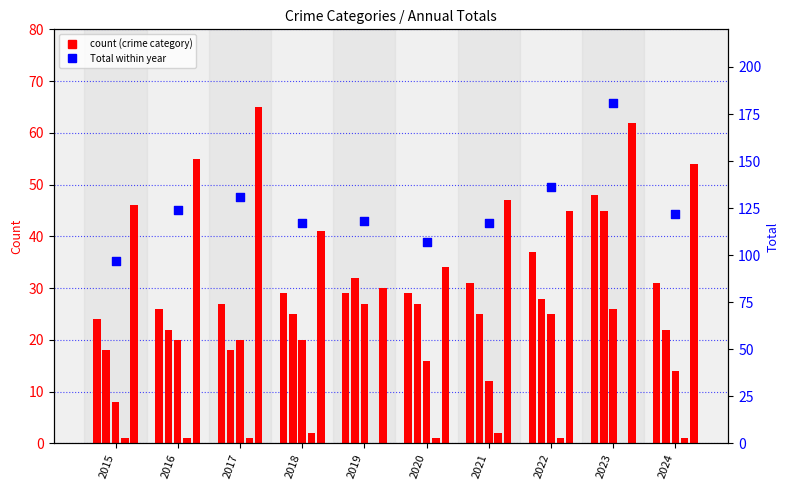

At which category is the sum across all series the highest?

2023